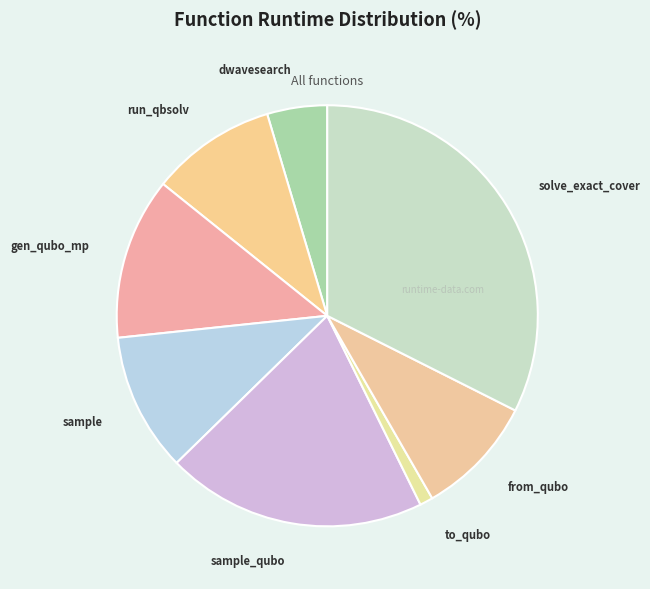

Does run_qbsolv account for over 50% of the chart?

No